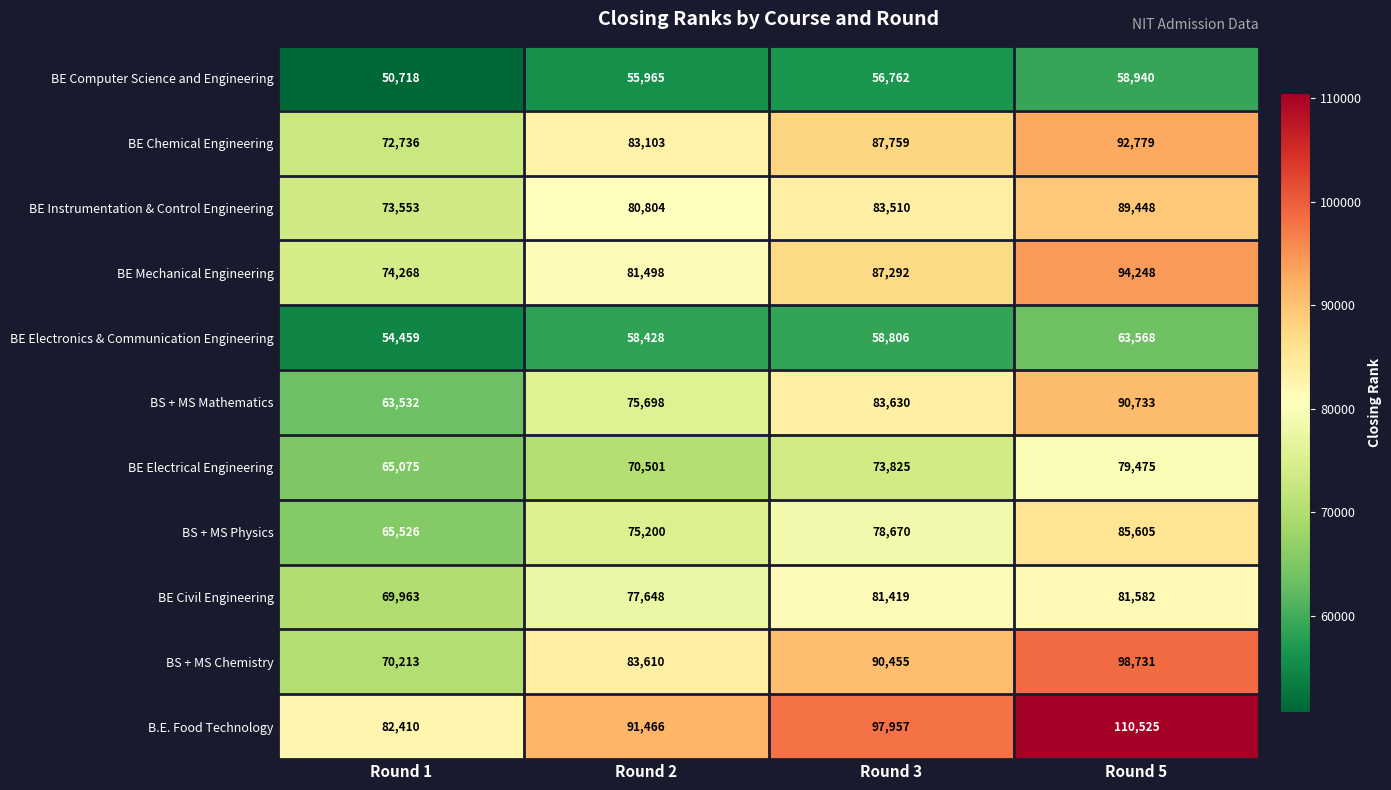

The BS + MS Physics series shows 65526 at Round 1. True or false?

True